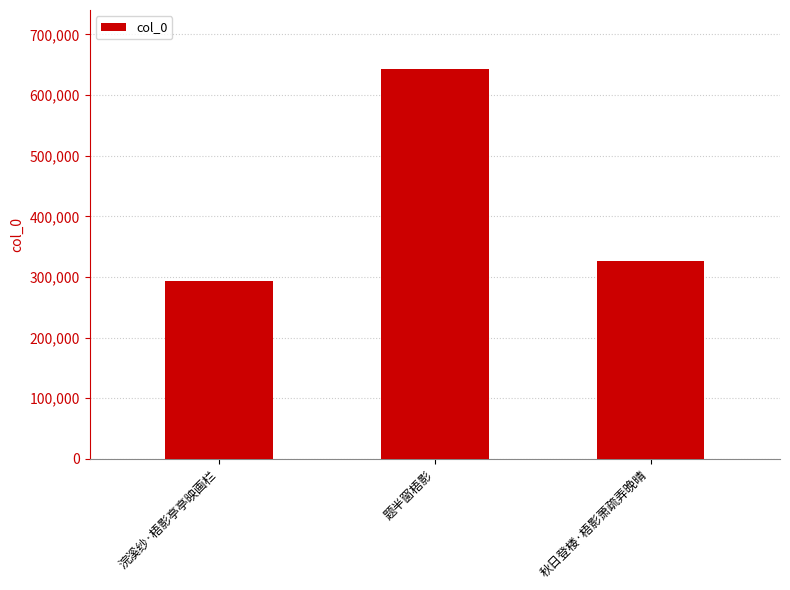

What is the sum of all values?

1263259